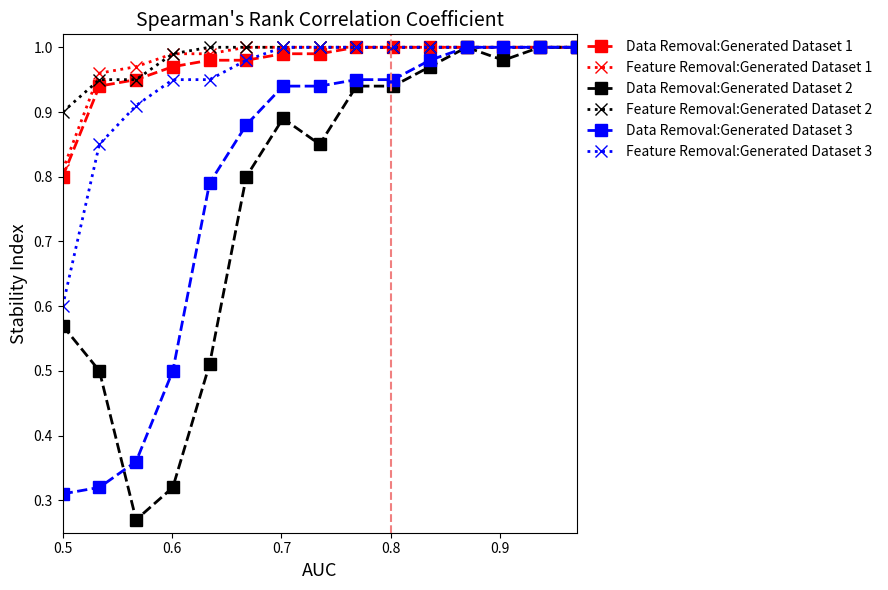

At how many categories does at least one series exceed 0?

15